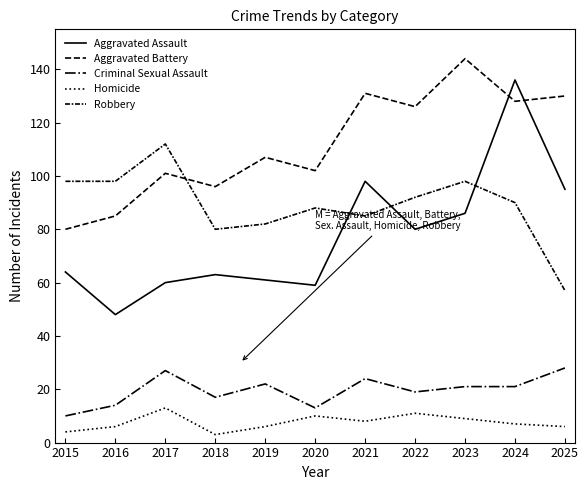

True or false: Robbery and Homicide intersect in this chart.

False